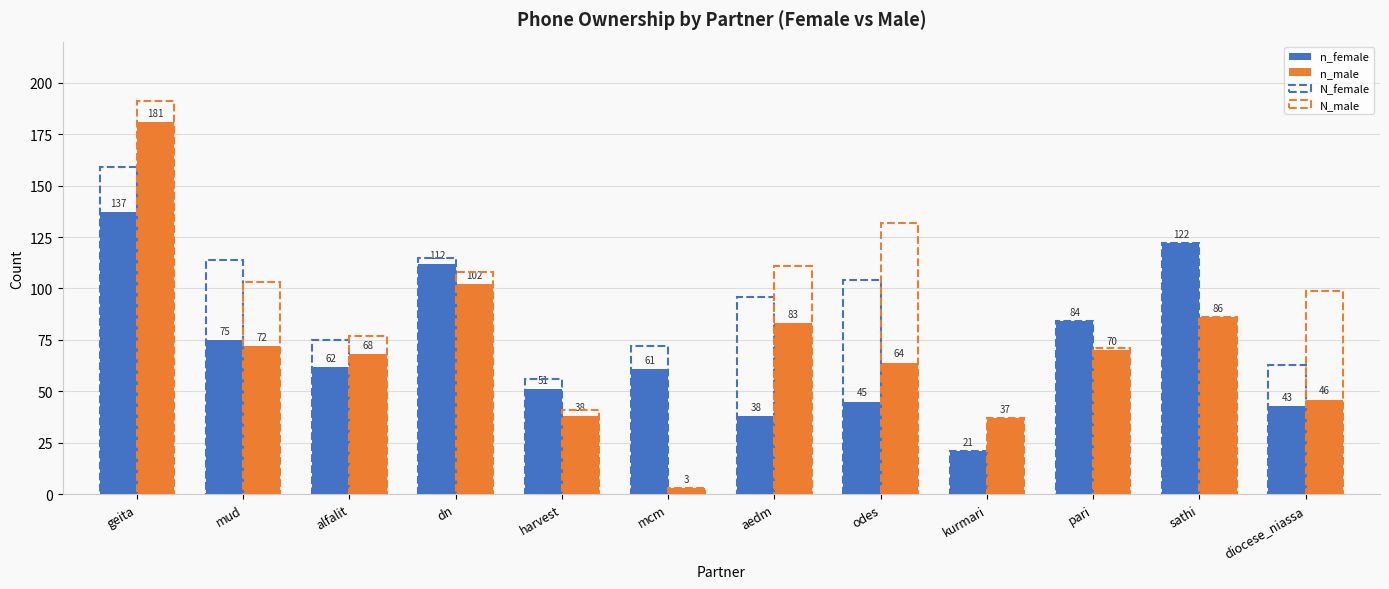

How many data points in n_male are less than 70?

6